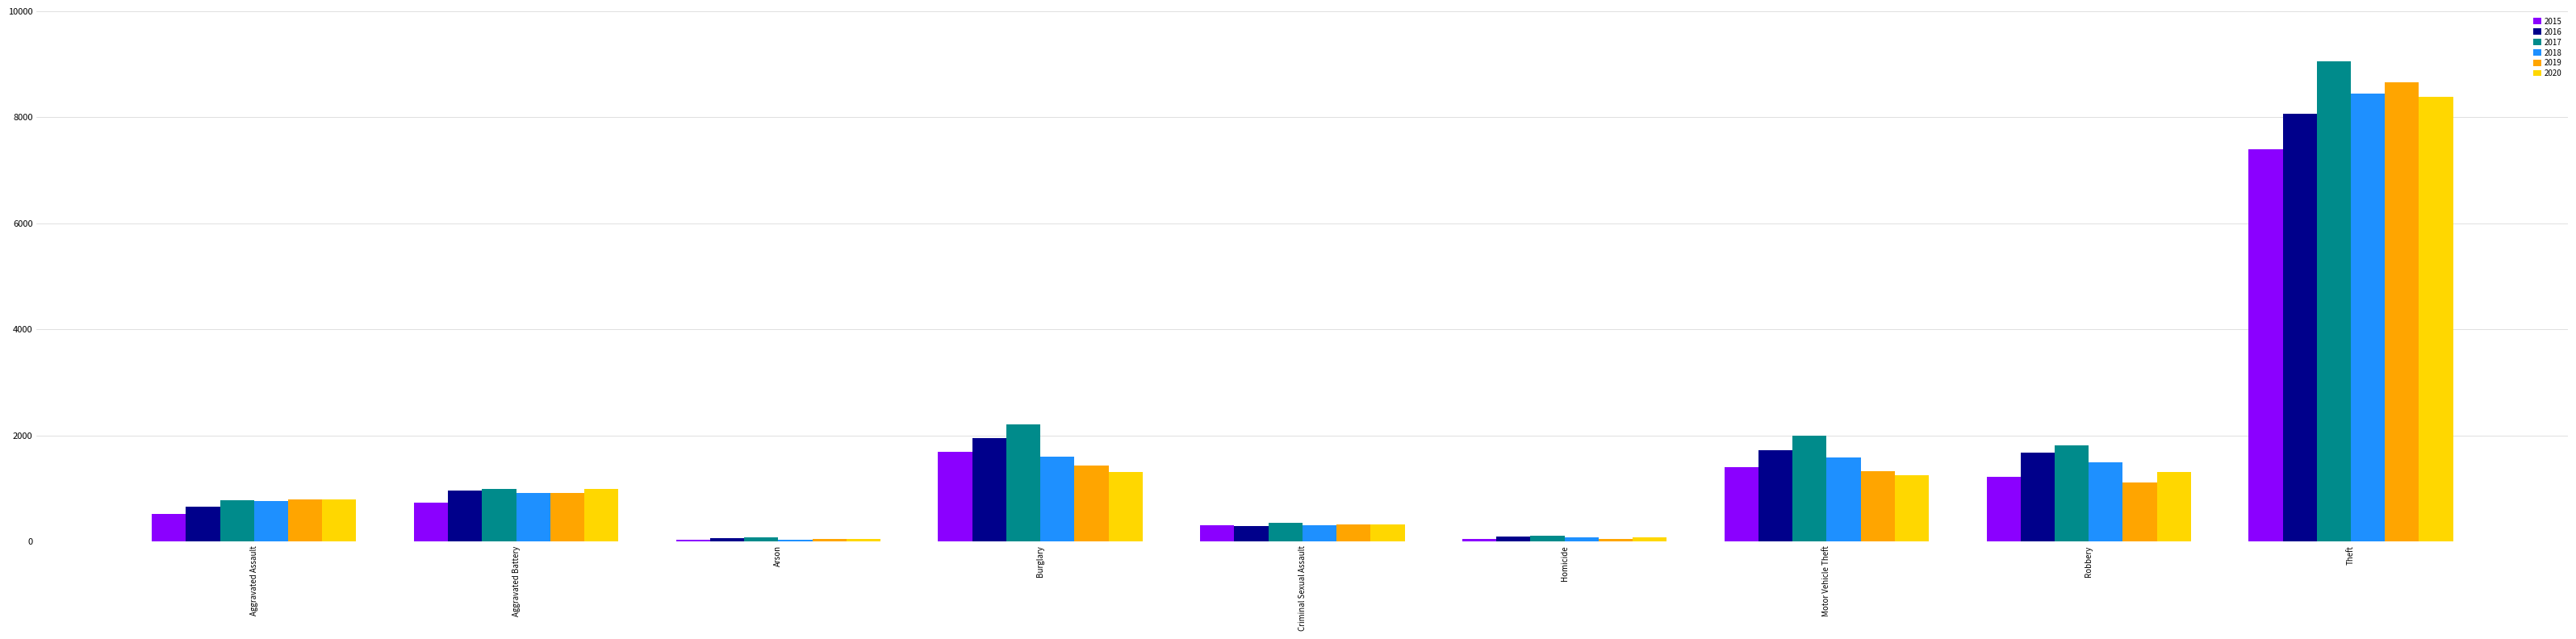

What is the difference between the highest and lowest values at Burglary?

906